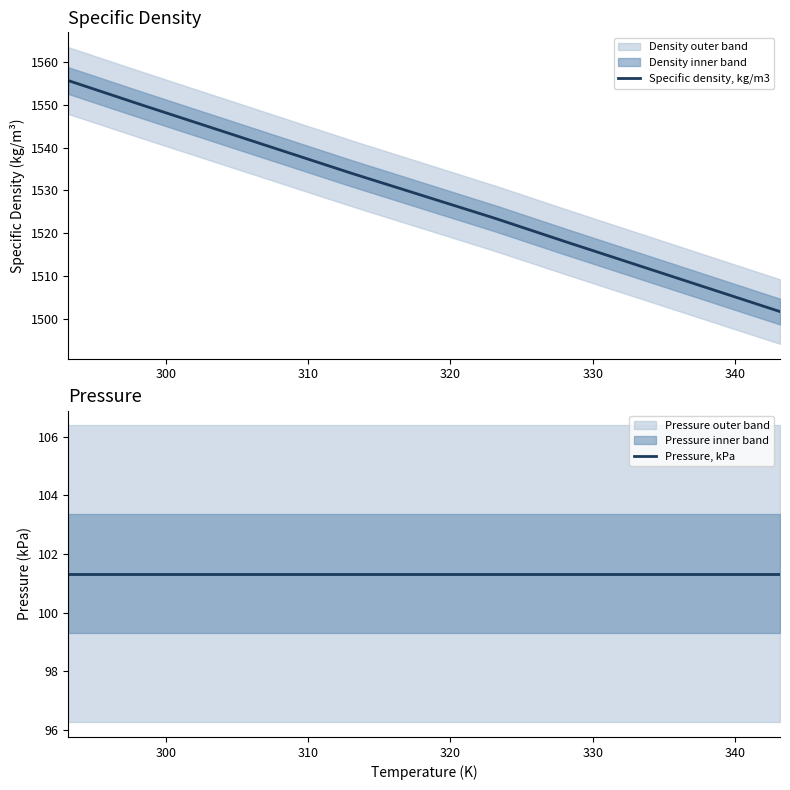

True or false: Specific density, kg/m3 and Pressure, kPa intersect in this chart.

False